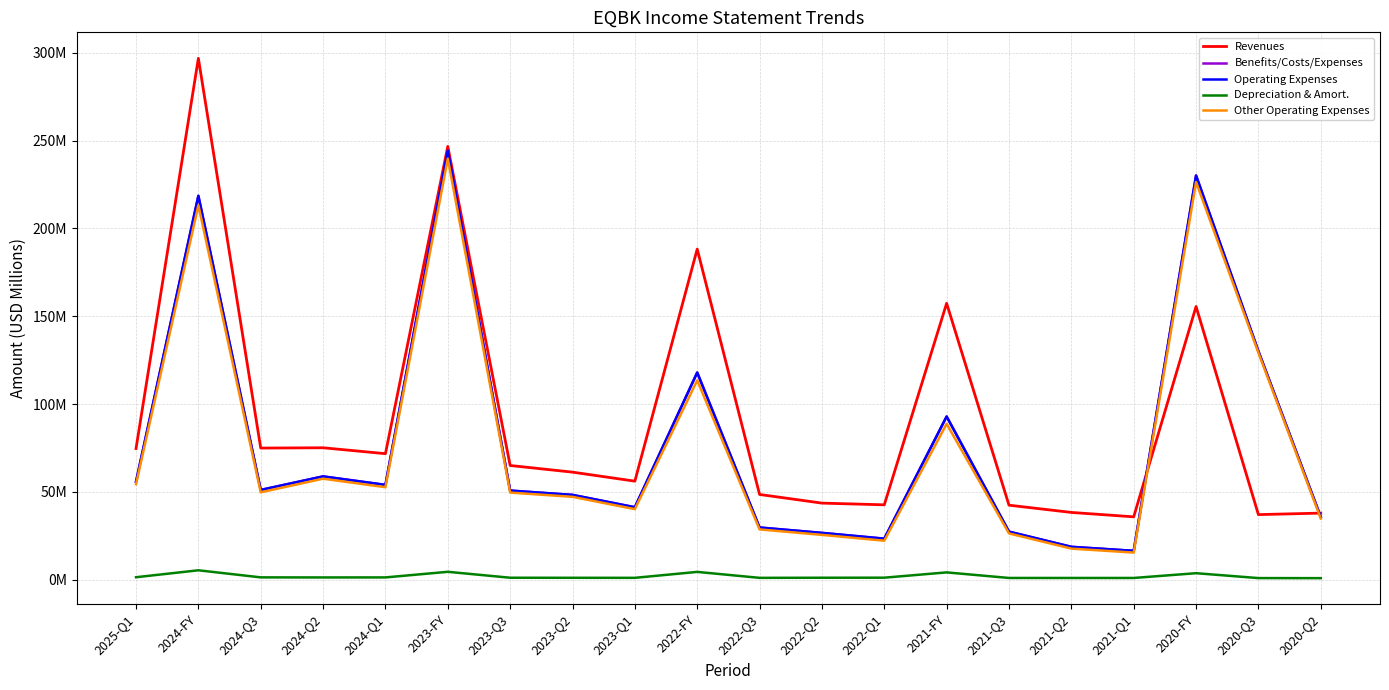

Does the chart have visible grid lines?

Yes